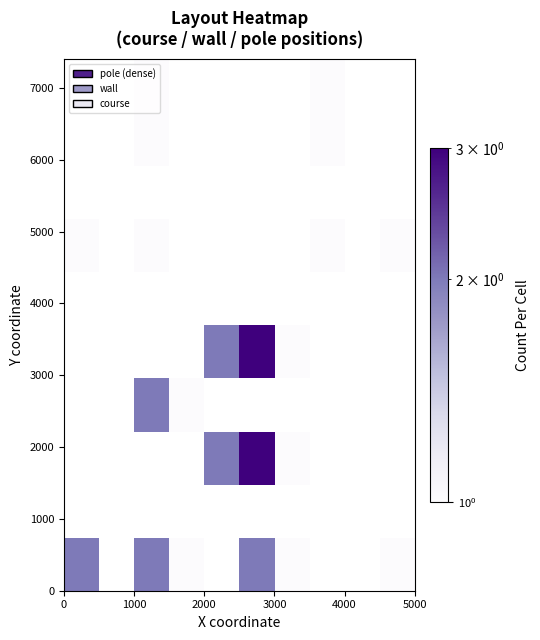

What is the minimum value shown in the chart?

1.0